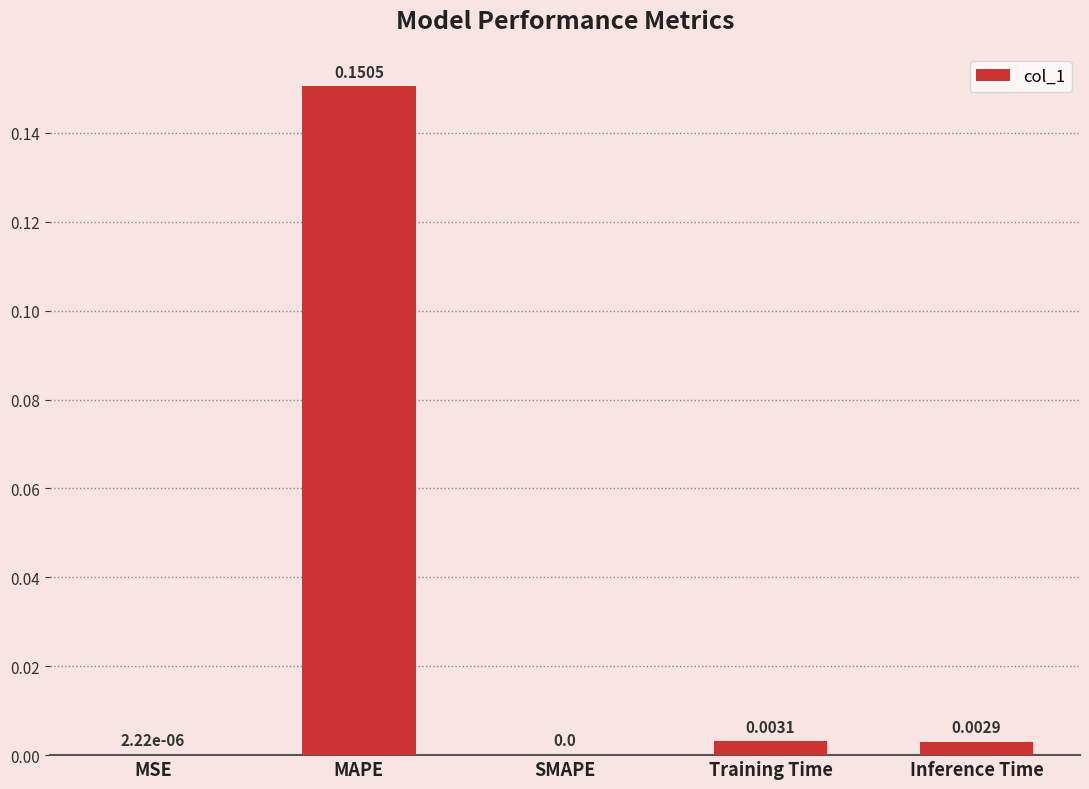

What is the difference between the values at Training Time and MAPE?

0.1